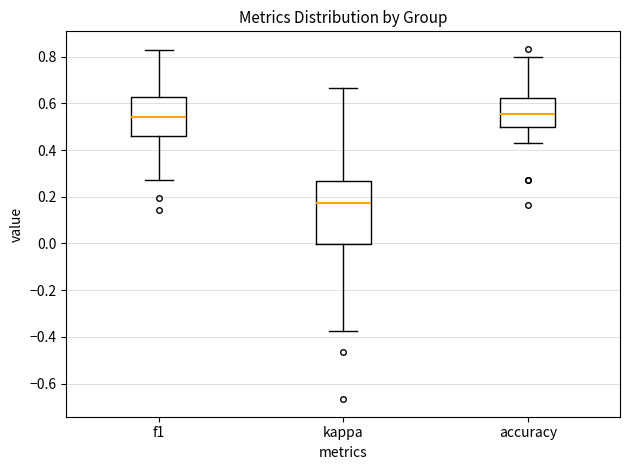

Comparing the boxes themselves (not the whiskers), which one is the tallest?

kappa